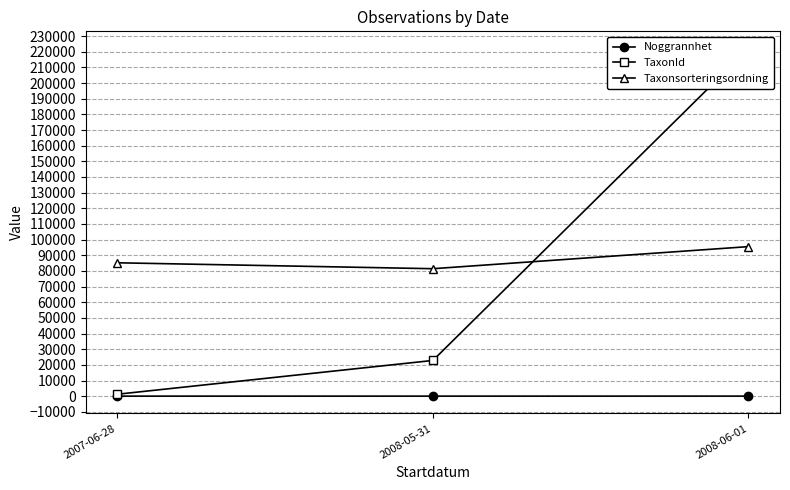

What is the spread (max minus min) of values at 2007-06-28?

85170.6